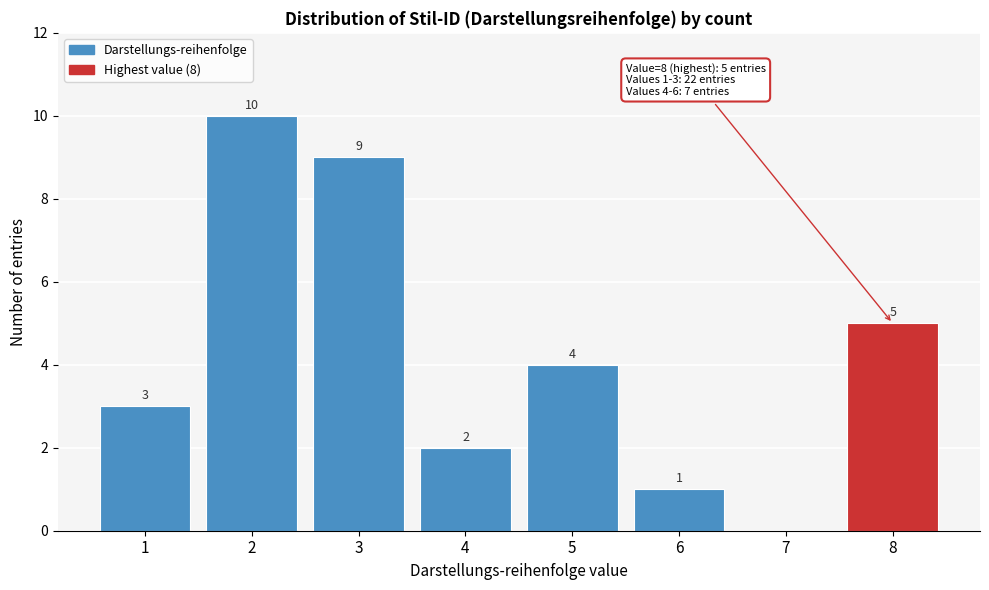

Where is the data nearest to the value 5?

8